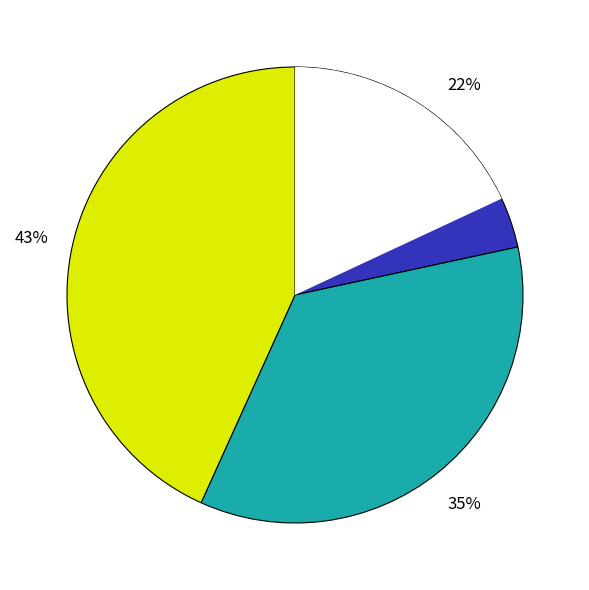

The 294 slice represents 3% of the pie. True or false?

True